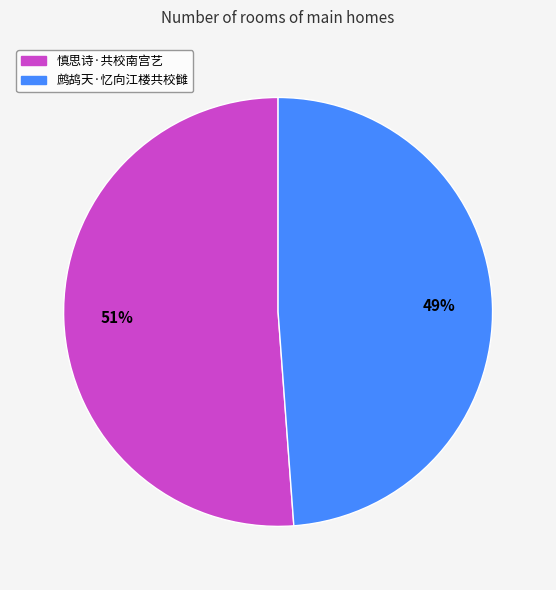

How many slices are in this pie chart?

2